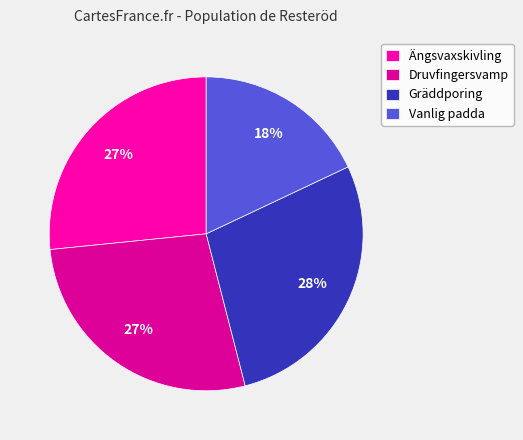

How many segments does this pie chart have?

4